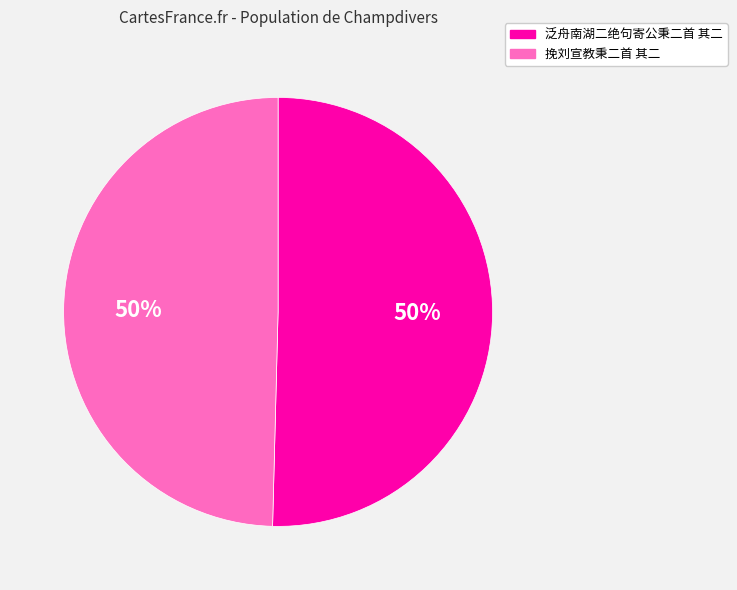

Approximately how many times larger is the value at 挽刘宣教秉二首 其二 compared to 泛舟南湖二绝句寄公秉二首 其二?

1.0